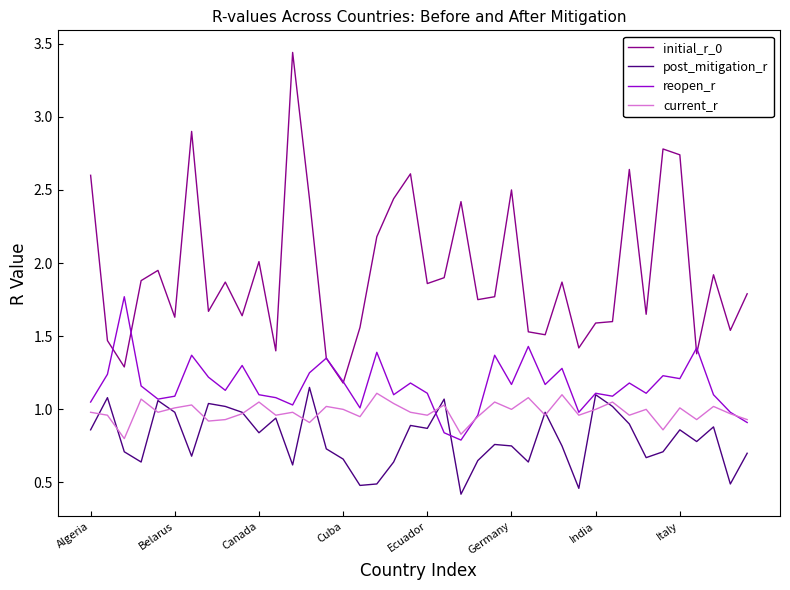

Which series has the largest total across all categories?

initial_r_0